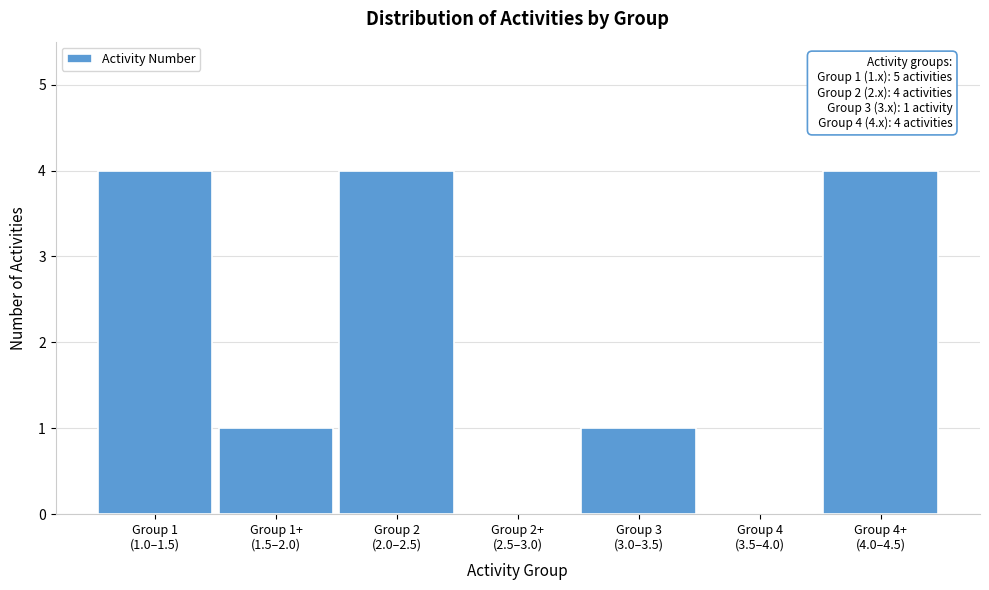

What is the sum of all values?

14